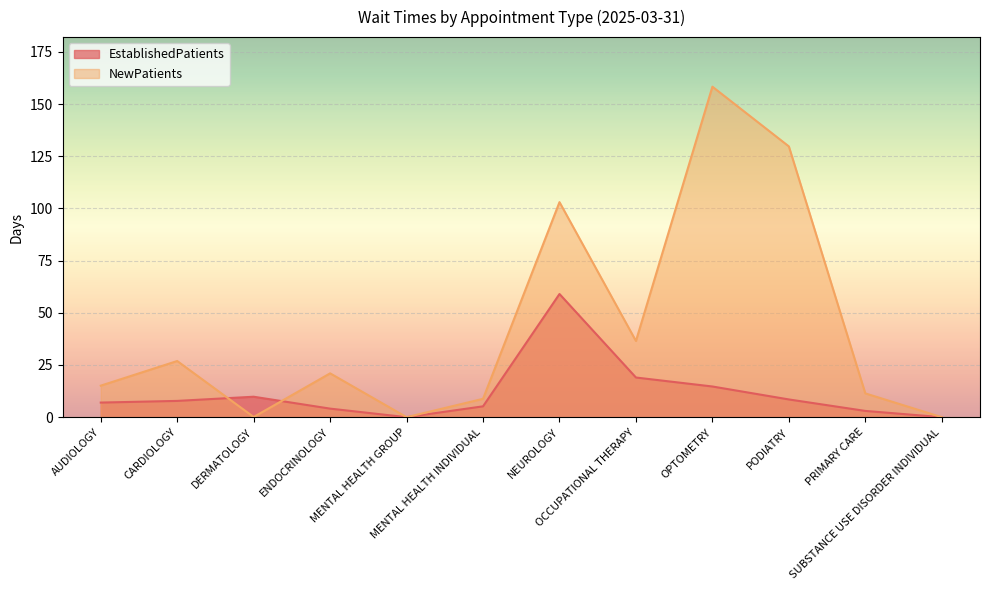

Between PODIATRY and CARDIOLOGY, which is larger?

PODIATRY